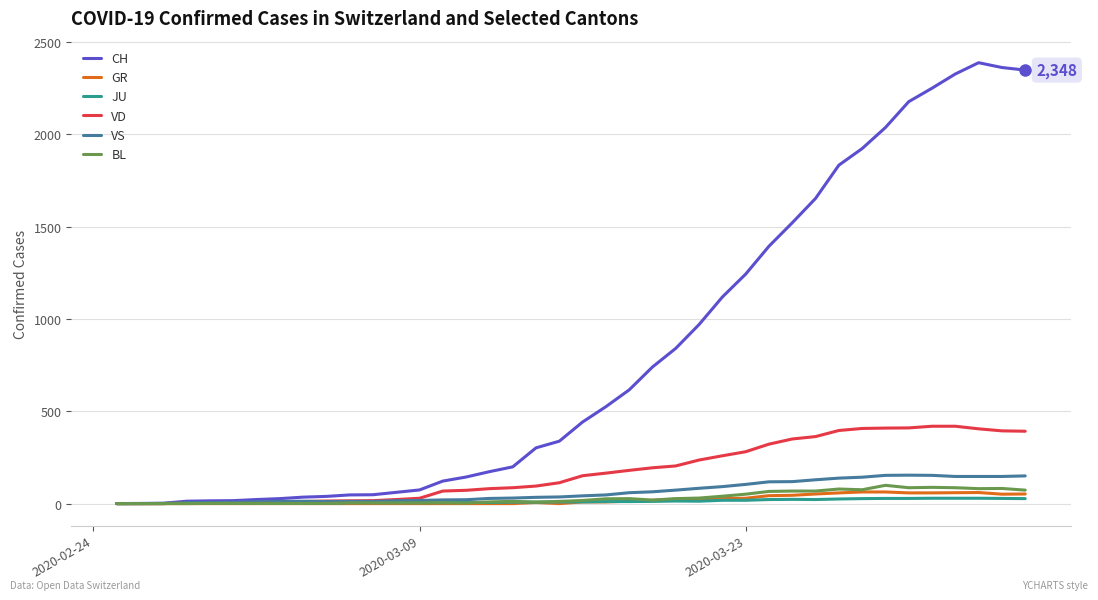

At how many categories does at least one series exceed 1590?

10